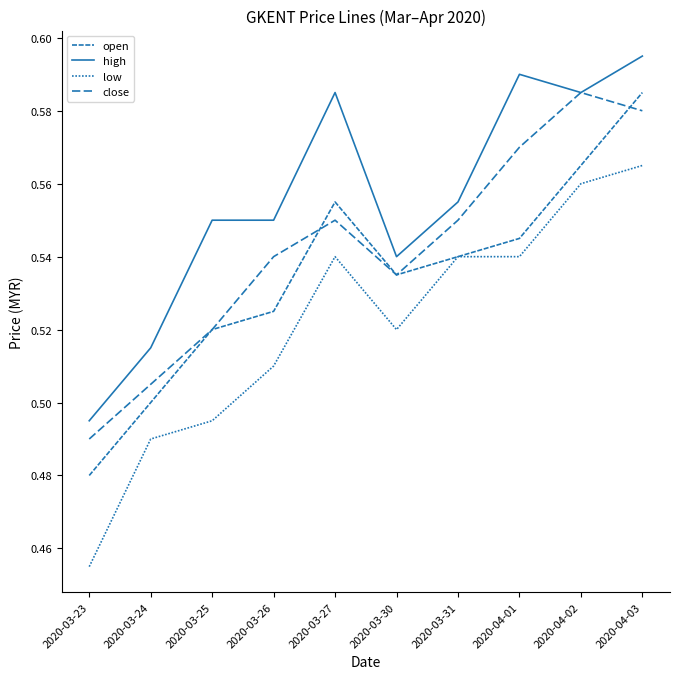

List the series in order of their overall mean, highest first.

high, close, open, low